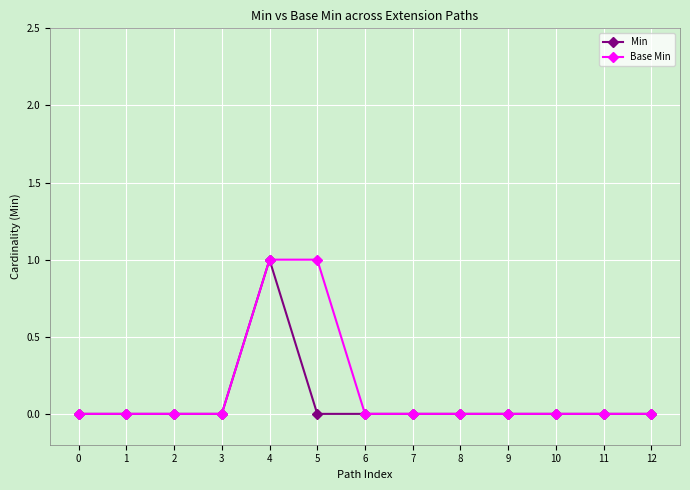

How many distinct data groups are displayed?

2